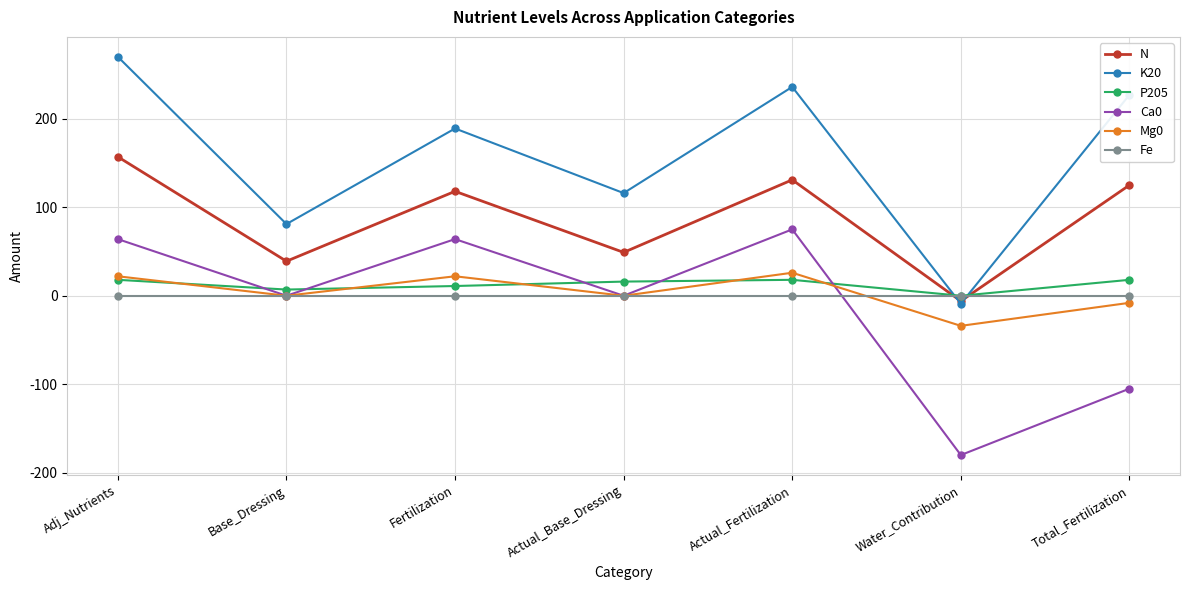

What is the difference between the highest and lowest values at Total_Fertilization?

332